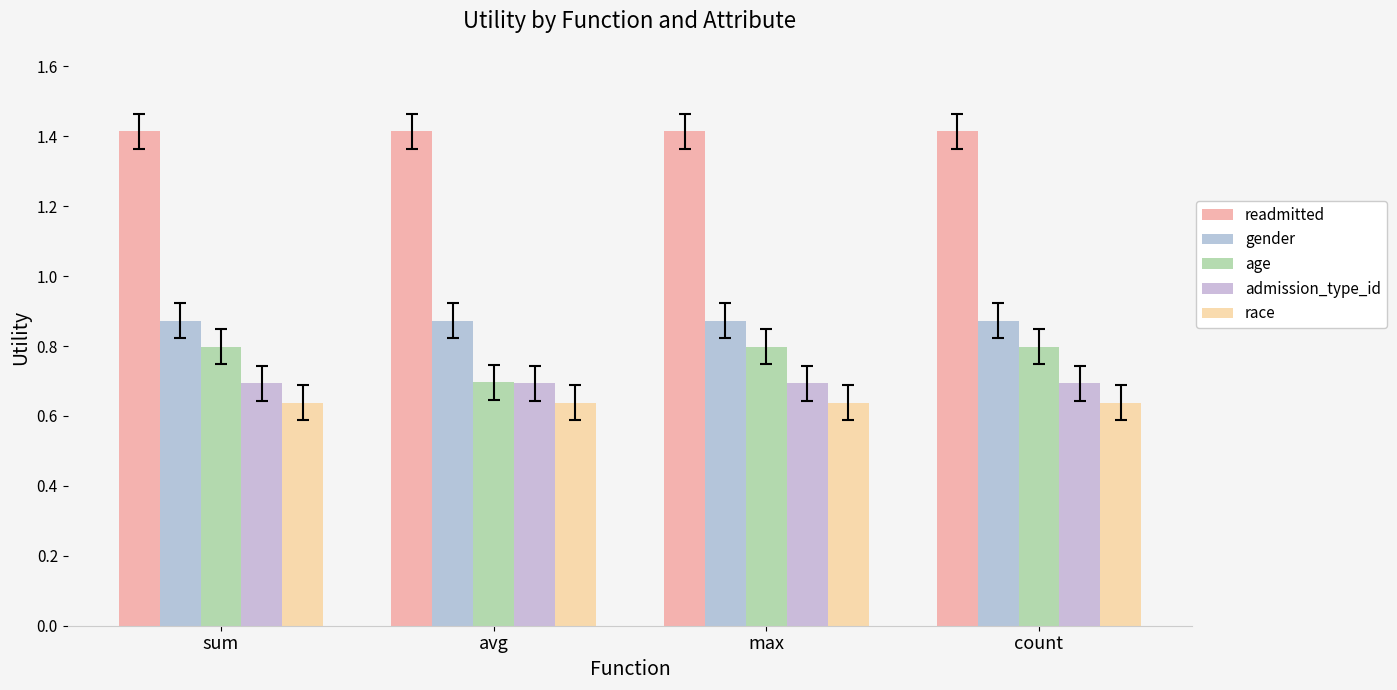

Is it true that gender equals 1.4 at count?

False